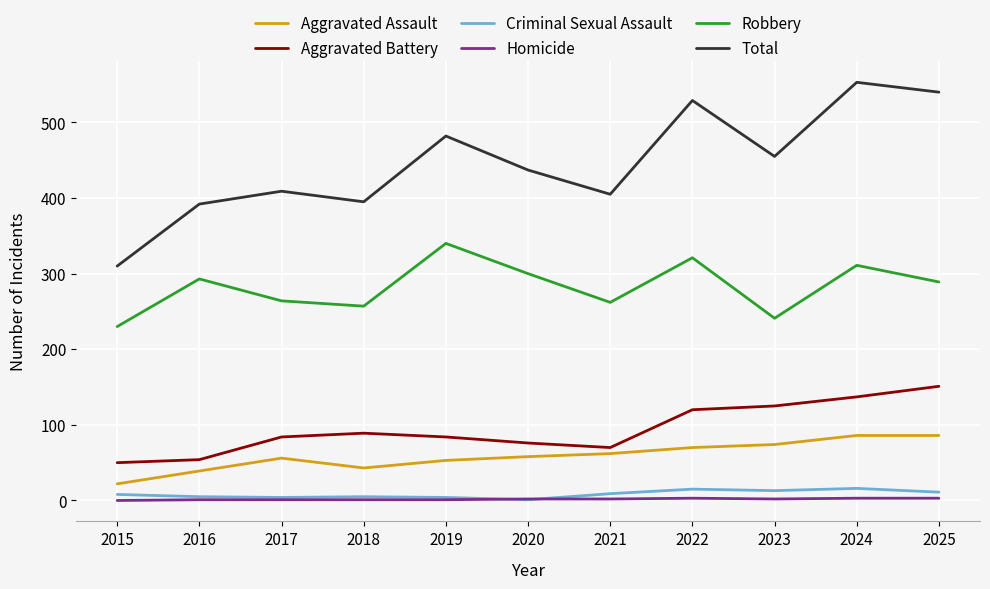

What is the sum of all Aggravated Battery values?

1040